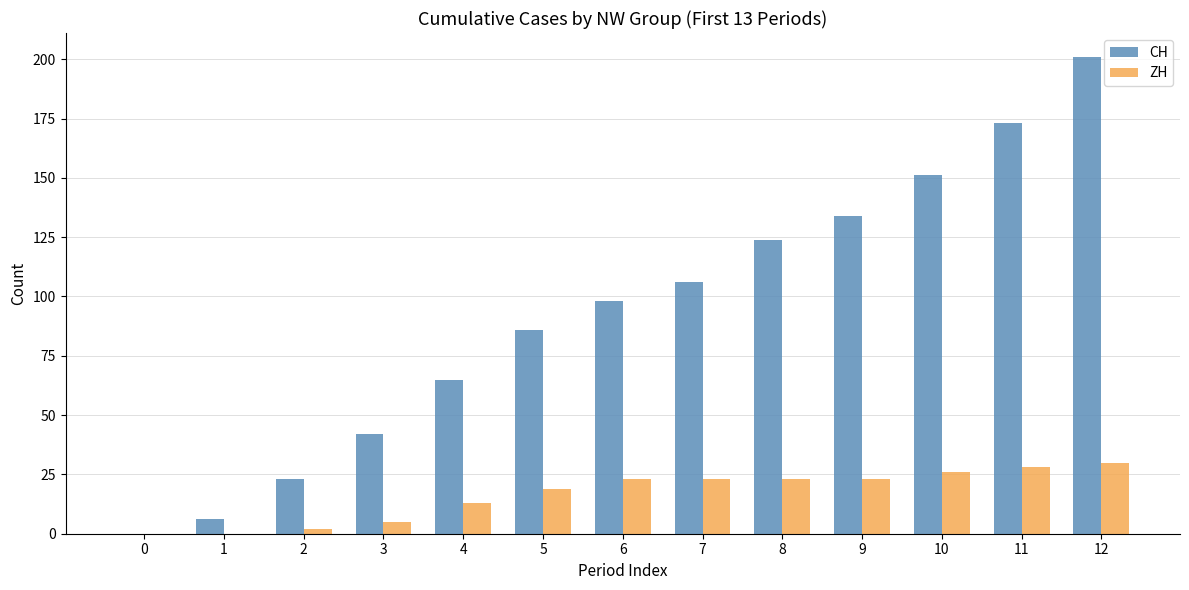

The CH series shows 173 at 11. True or false?

True